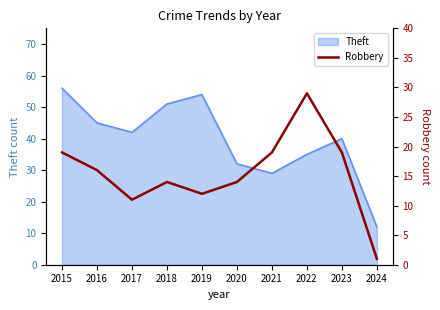

At which label does Theft reach its peak?

2015